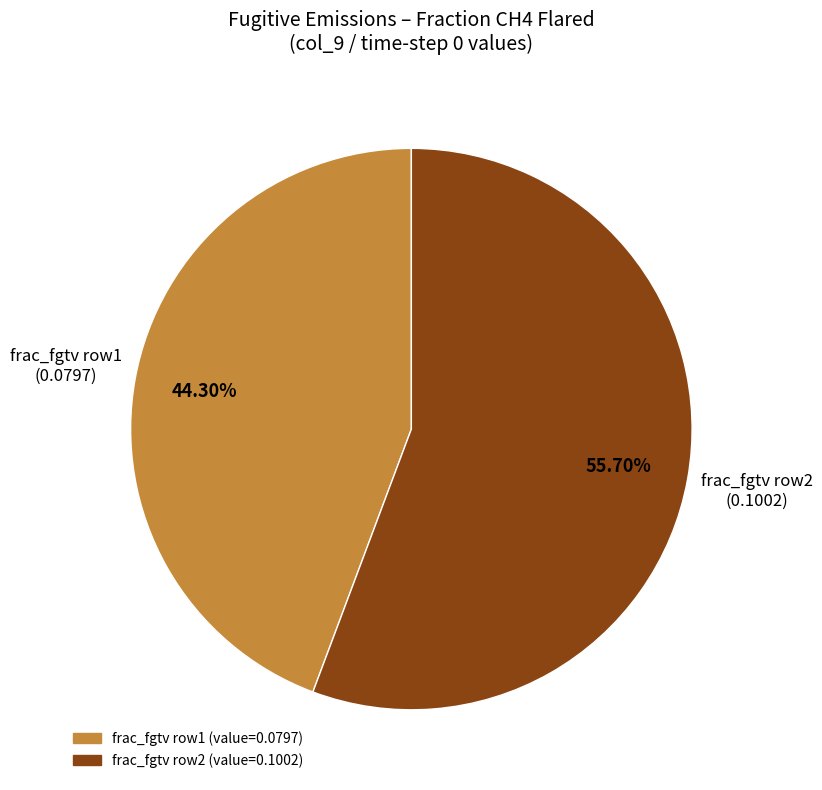

To the nearest percent, what is the difference between the largest and smallest slice percentages?

11%